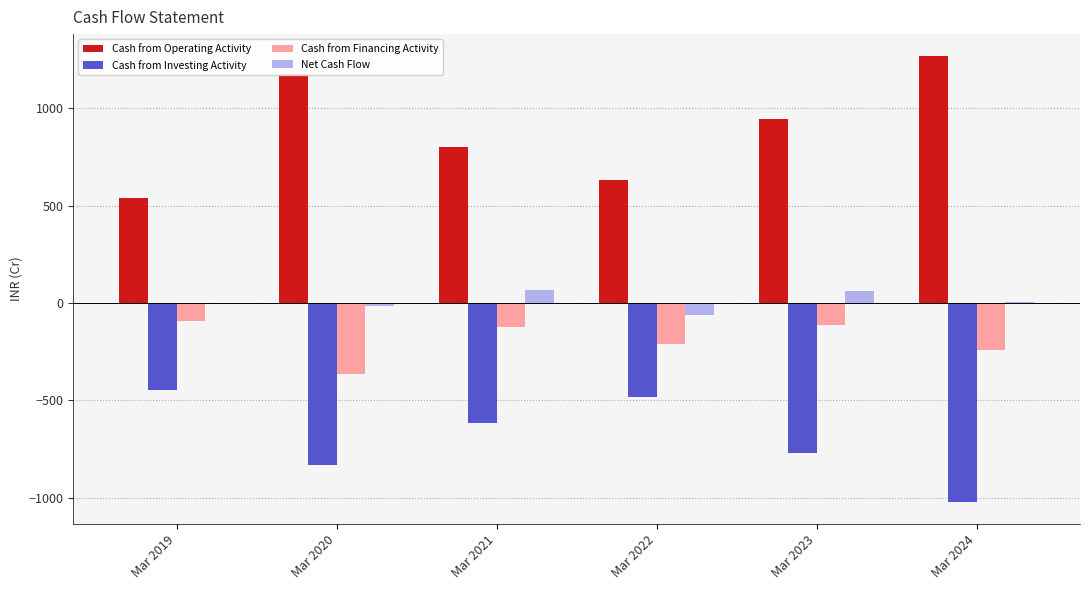

How many data points in Cash from Operating Activity are above 945?

2